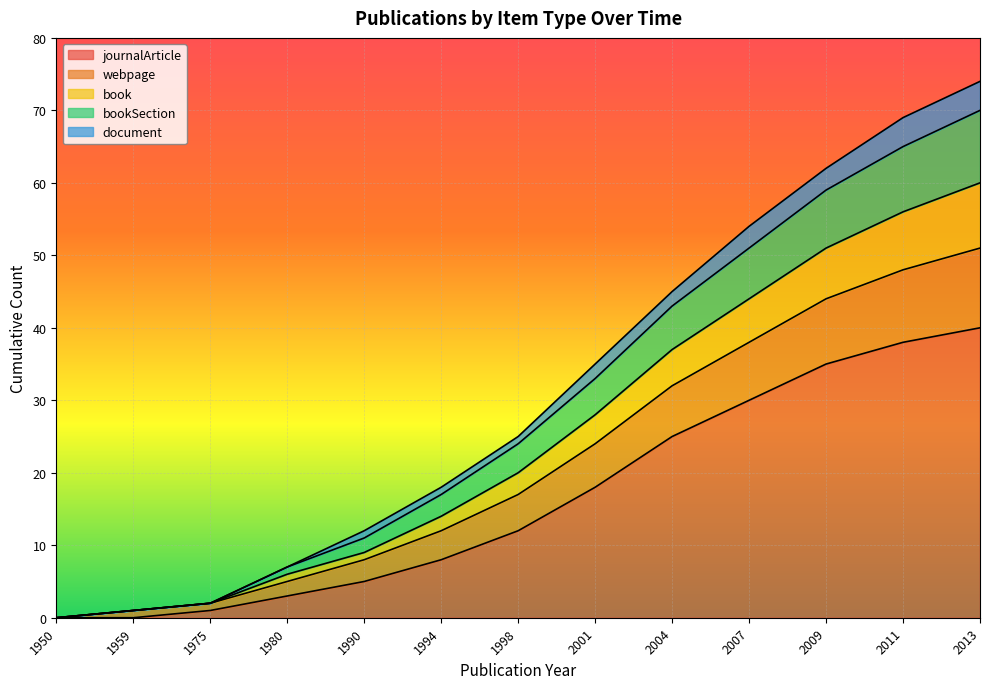

The value of journalArticle at 1980 is 3. True or false?

True